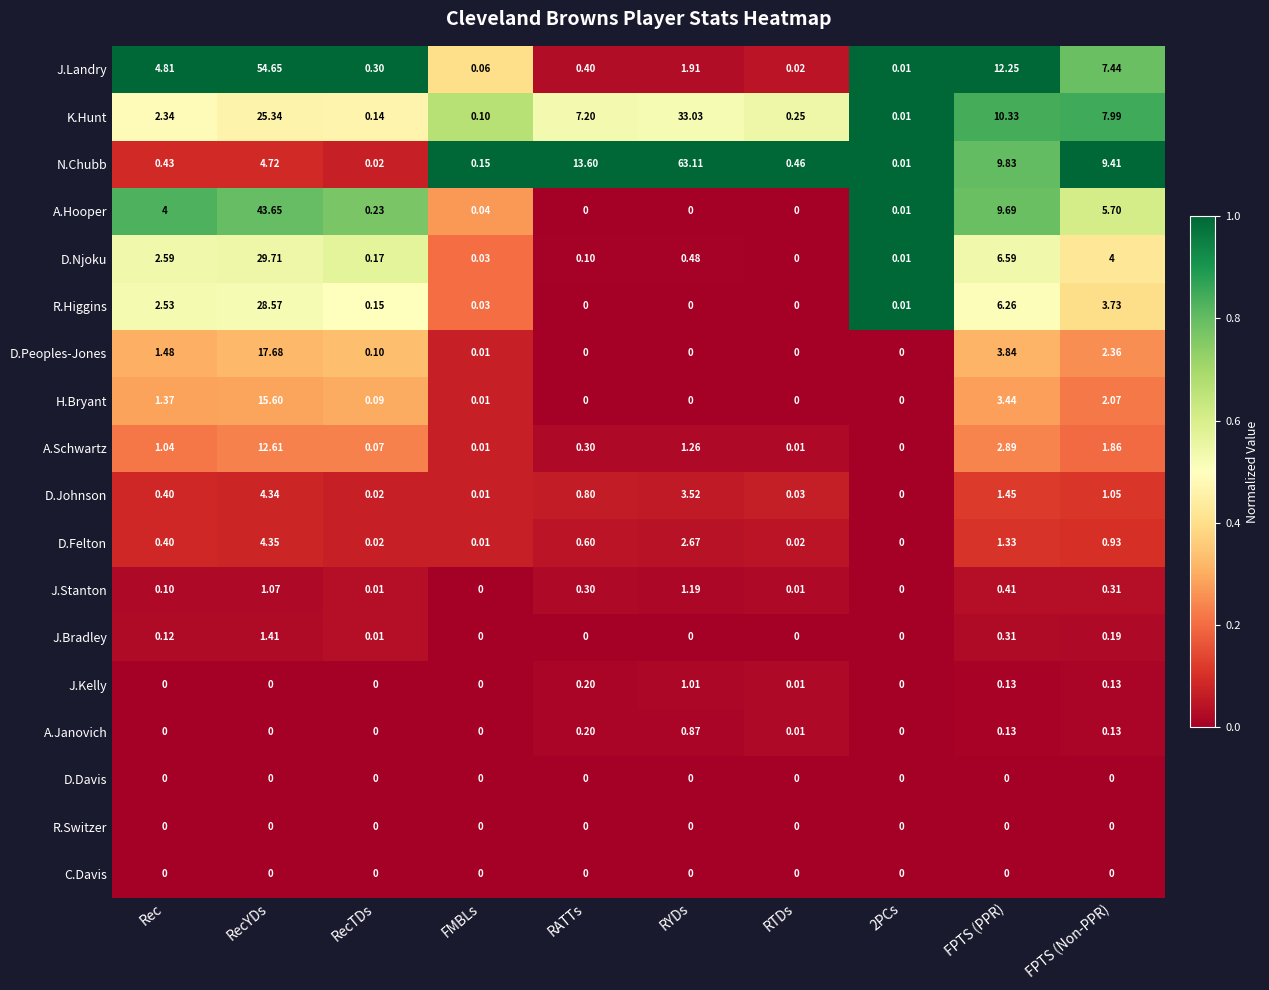

Which series has the widest spread of values?

N.Chubb